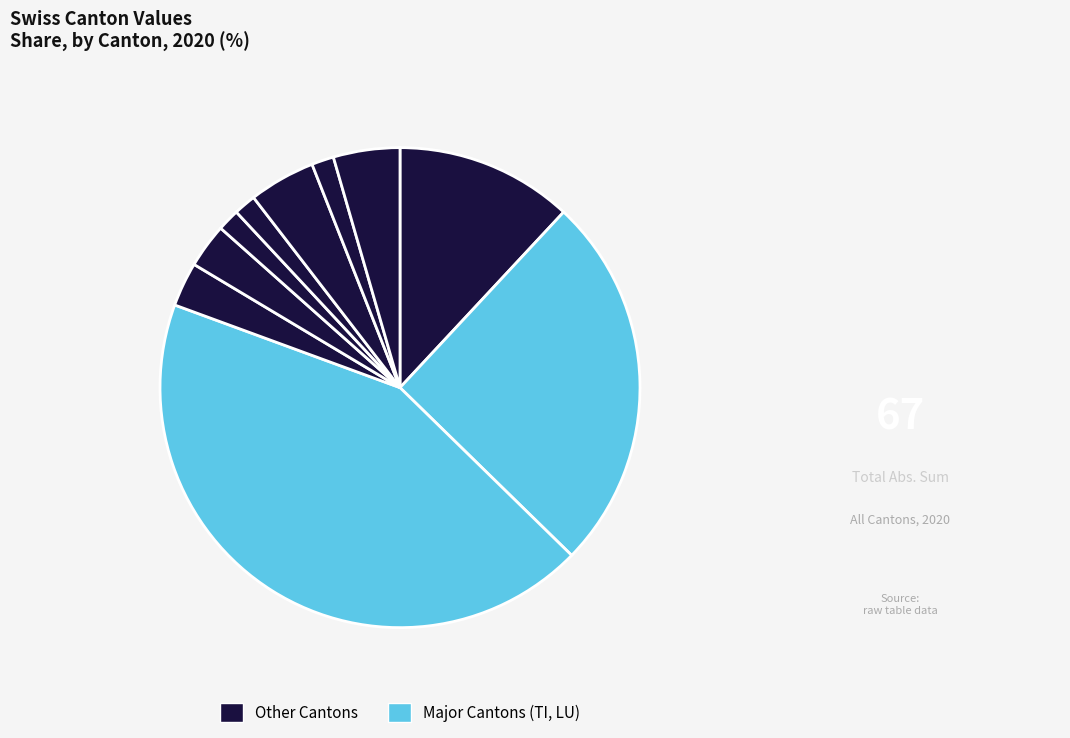

Is there a majority slice in this chart?

No